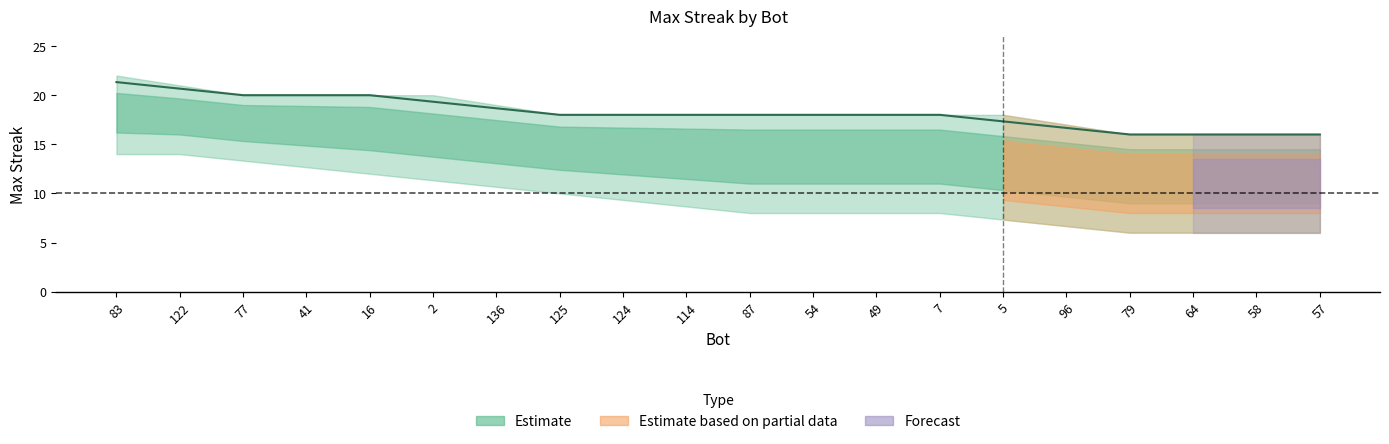

What is the sum of all values?

364.0